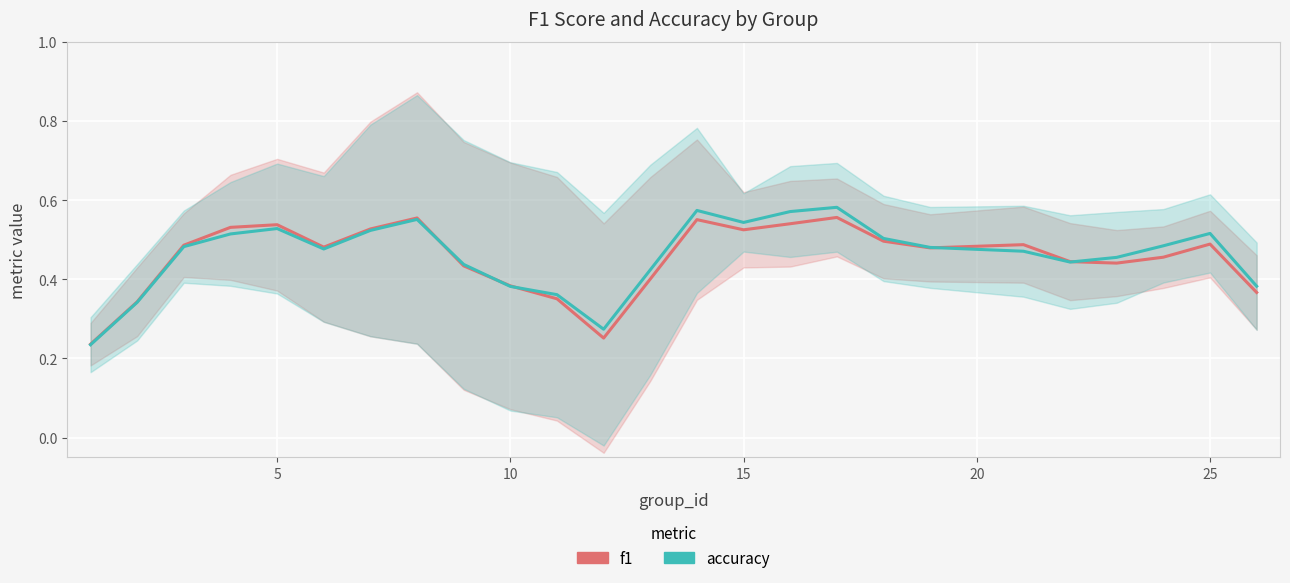

Which series has the widest spread of values?

accuracy